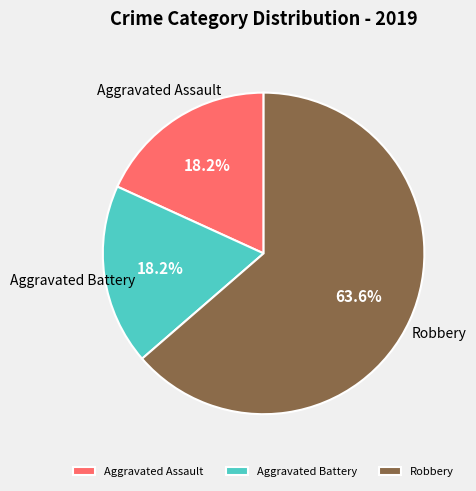

The Aggravated Battery slice represents 6% of the pie. True or false?

False